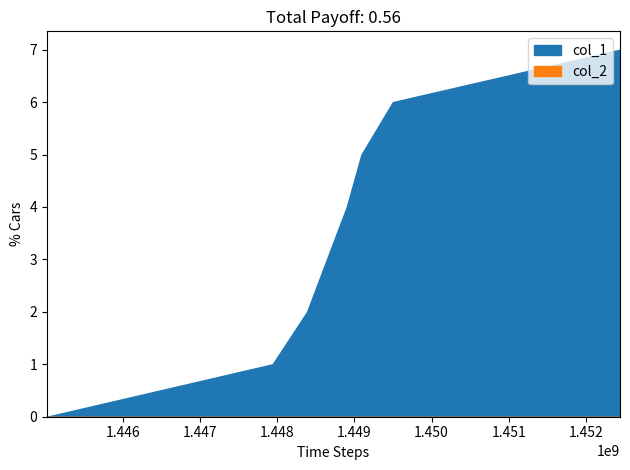

List the series in order of their overall mean, lowest first.

col_2, col_1